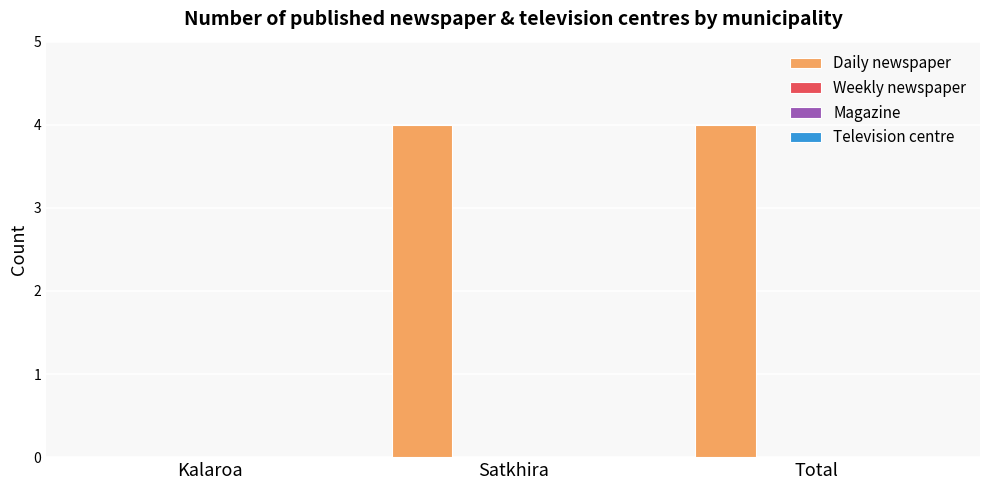

What is the greatest value displayed?

4